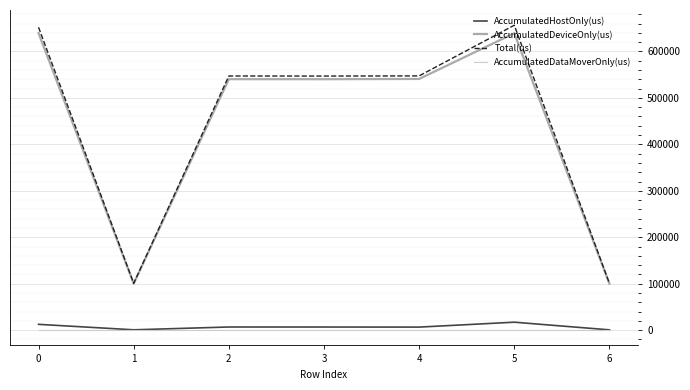

How many values in the AccumulatedDeviceOnly(us) series exceed 540281?

4